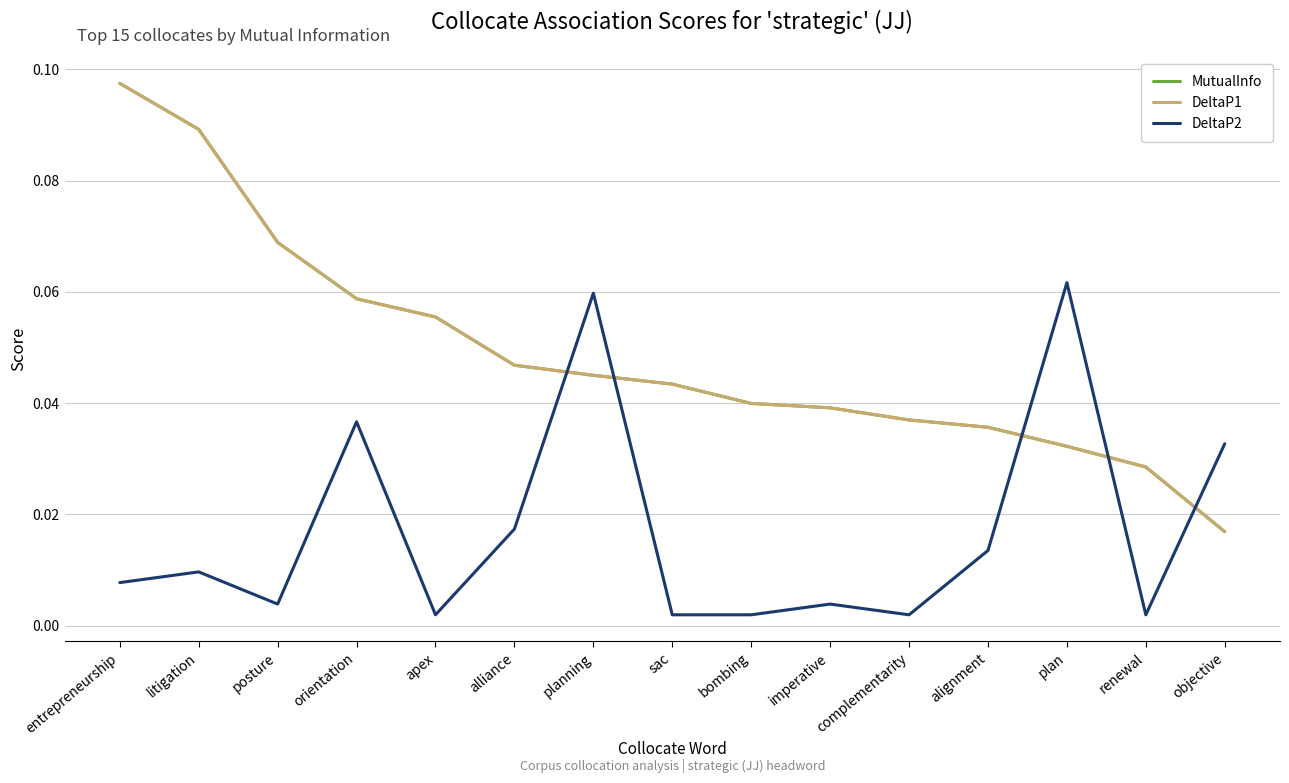

Does the chart have visible grid lines?

Yes